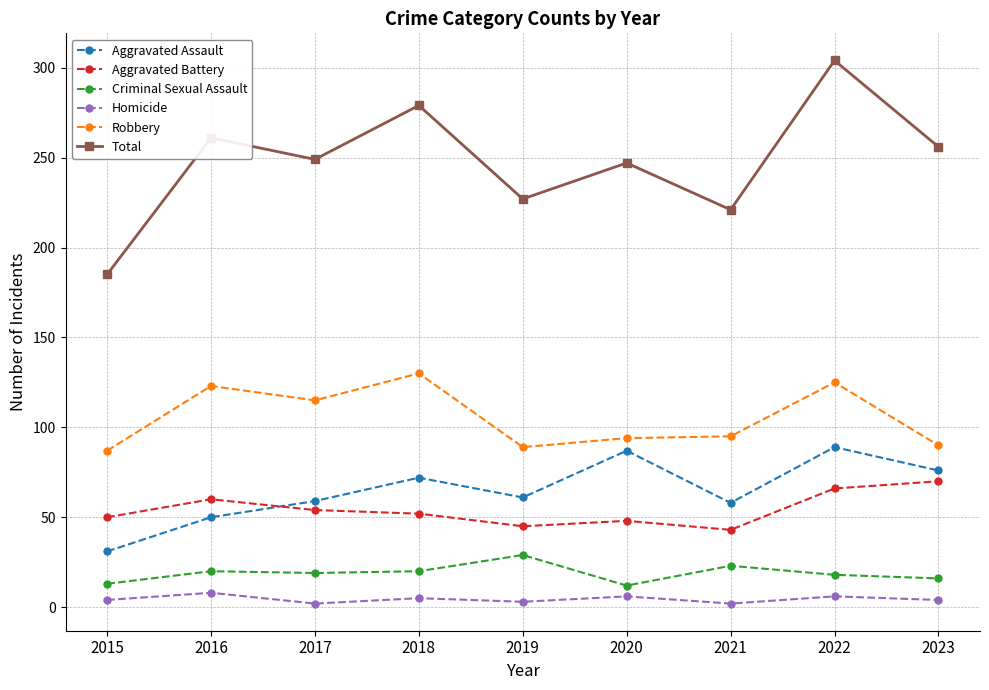

Which series changed the most between 2020 and 2022?

Total